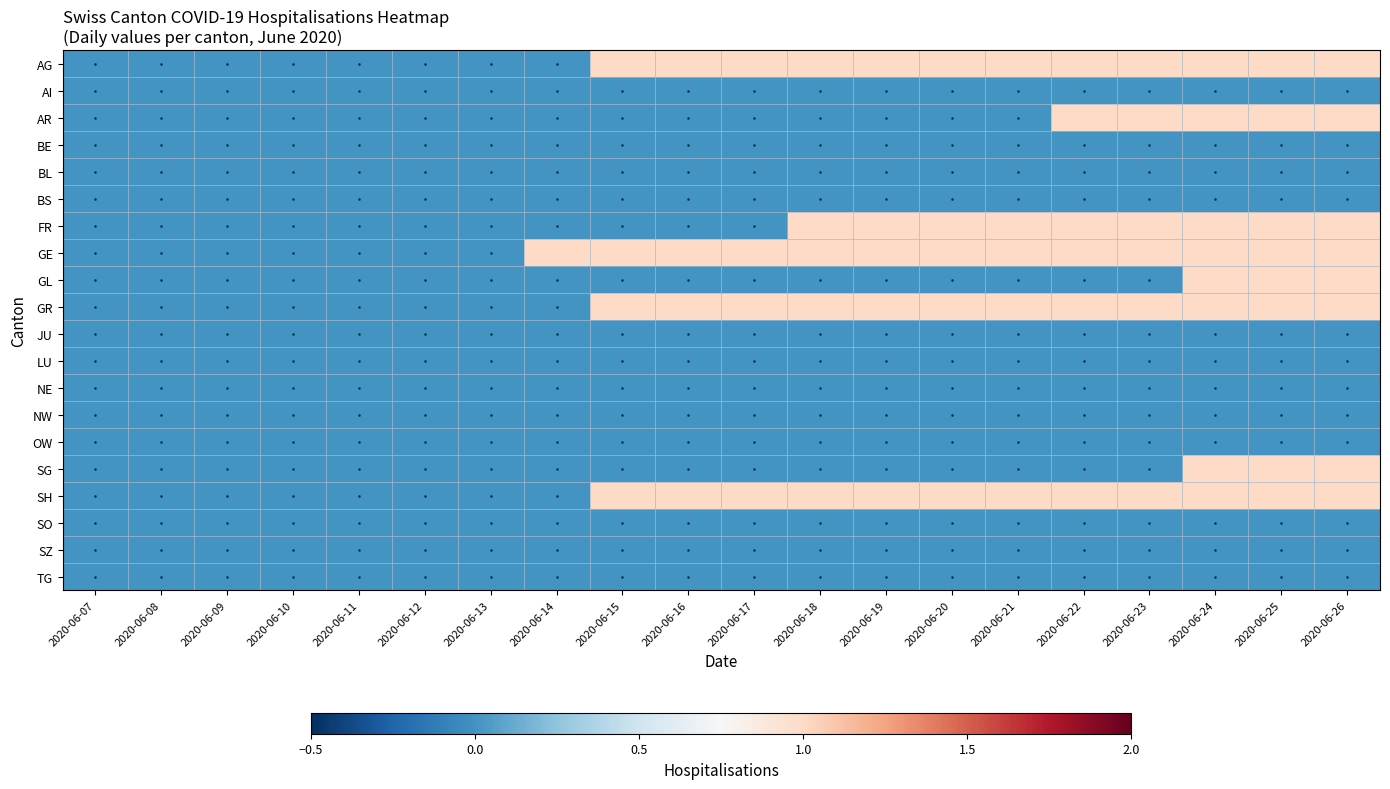

Rank the series by their maximum value, from highest to lowest.

AG, AR, FR, GE, GL, GR, SG, SH, AI, BE, BL, BS, JU, LU, NE, NW, OW, SO, SZ, TG